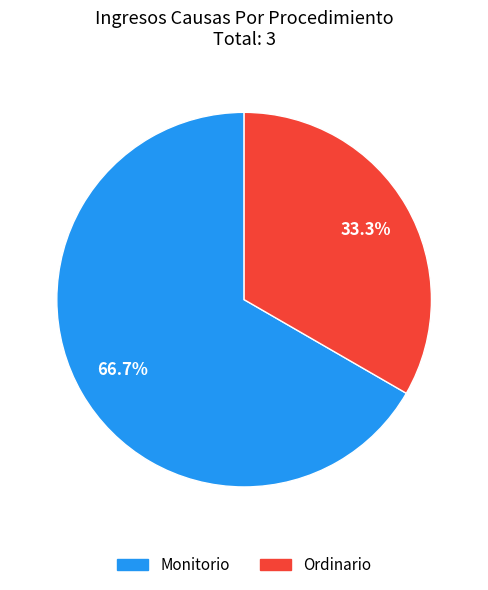

The Ordinario slice represents 46% of the pie. True or false?

False